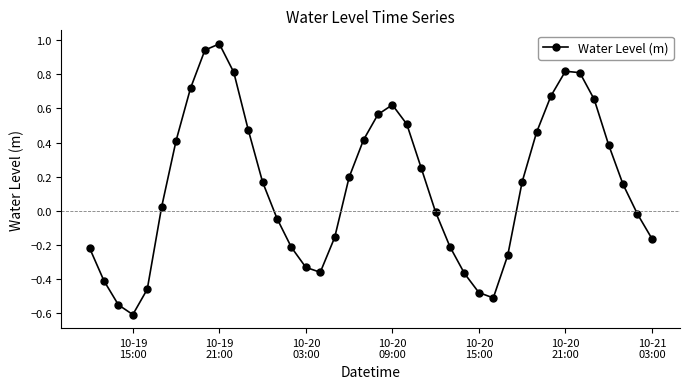

Is this an area chart (filled region under the line)?

No